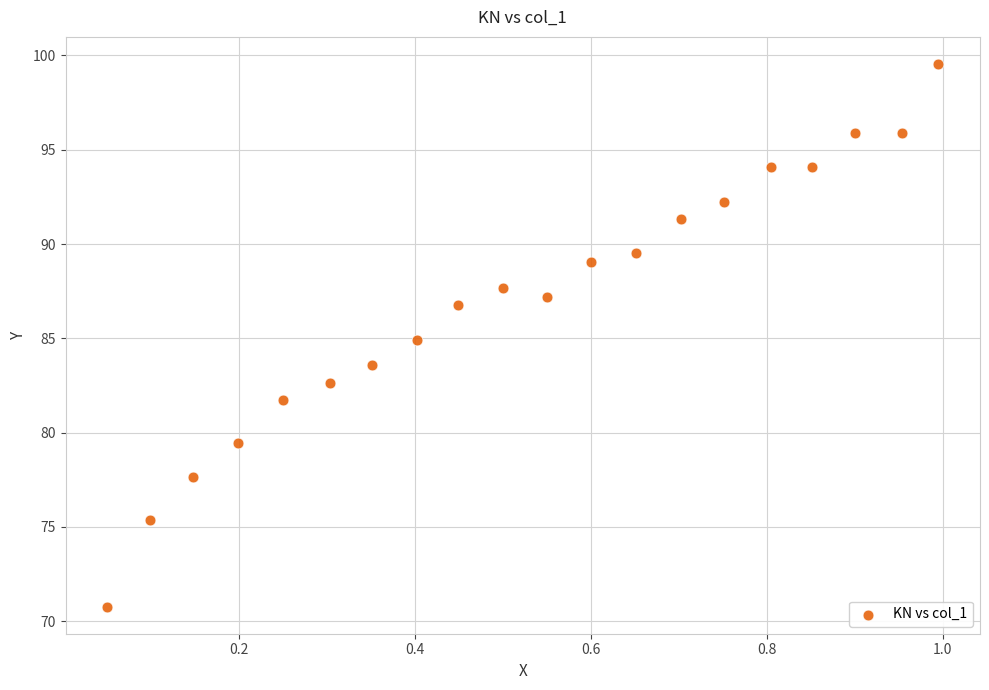

What is the range of Y values (max minus min)?

28.8